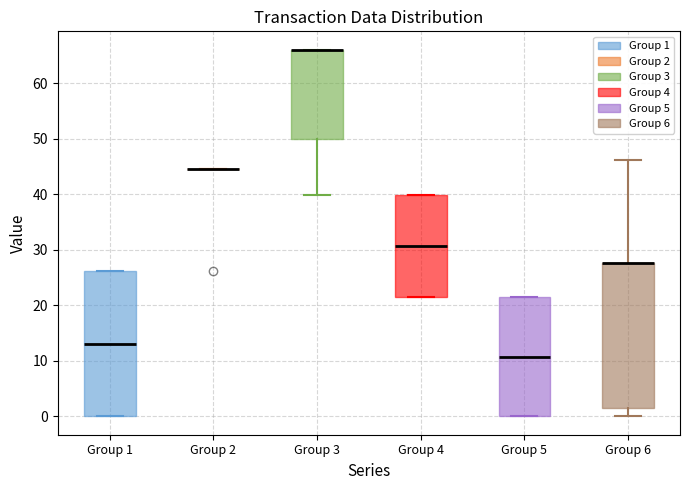

Where is the upper edge of the box for Group 5 on the y-axis? The values are not printed on the chart, so give them approximately, as read against the axis.

21